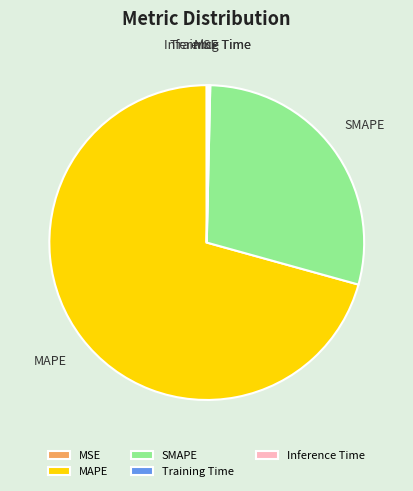

Which category has the biggest portion of the pie?

MAPE